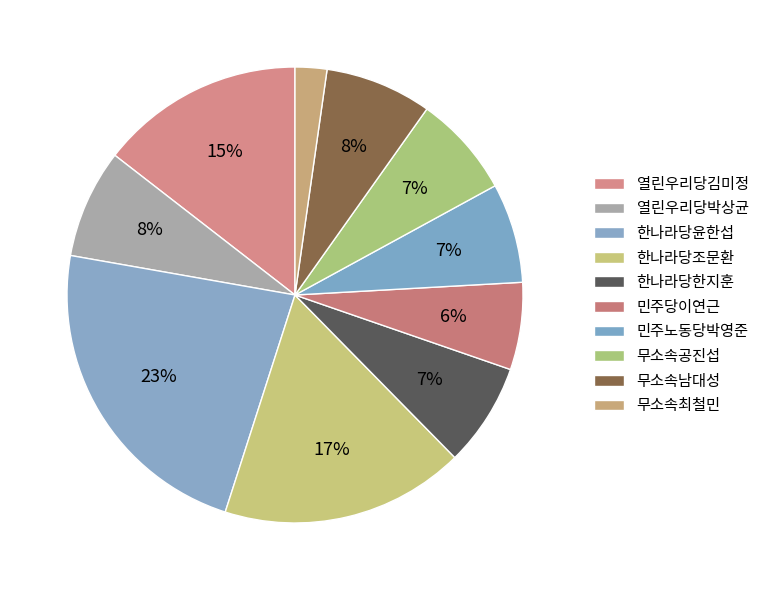

What is the change in value from 열린우리당김미정 to 무소속최철민?

-2500